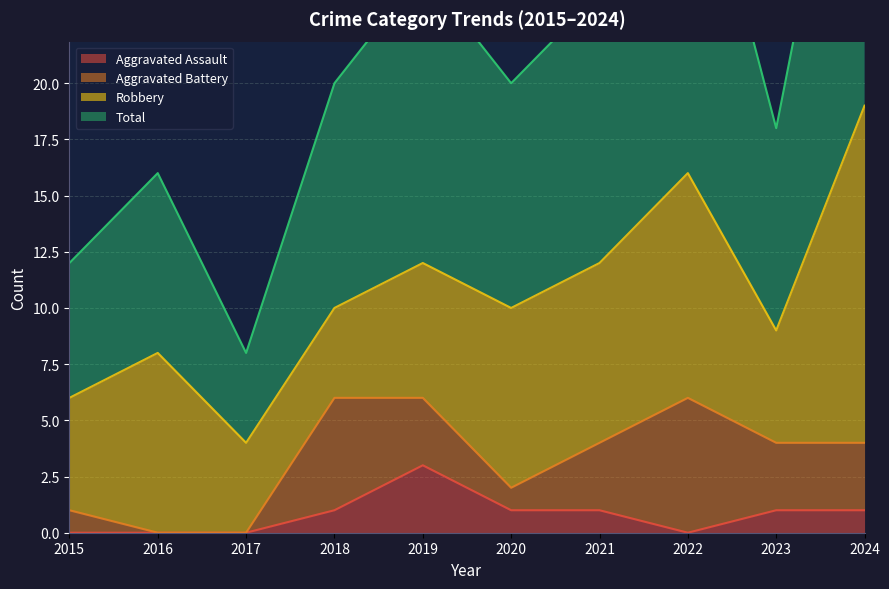

Which series has the widest spread of values?

Total